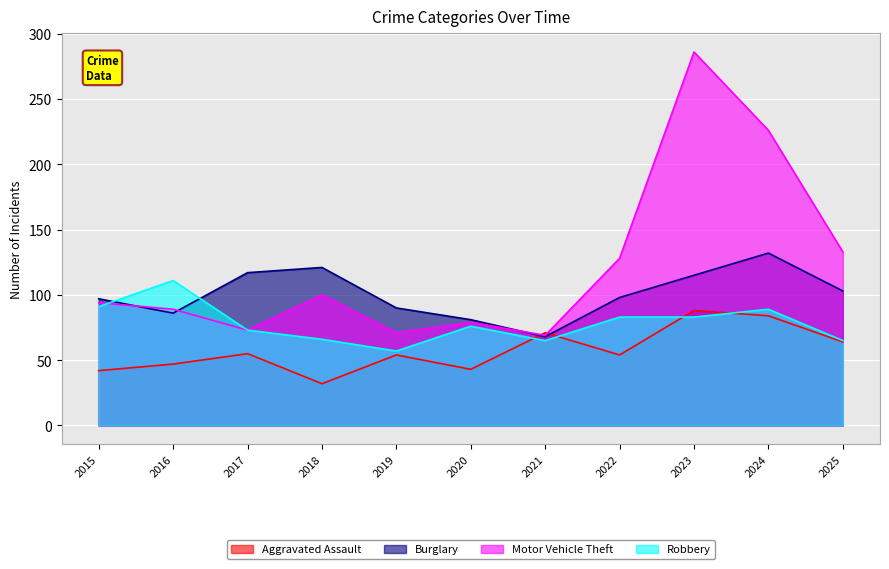

Reading right to left, list all the values displayed in this chart.

Aggravated Assault: 2025=64	2024=84	2023=88	2022=54	2021=71	2020=43	2019=54	2018=32	2017=55	2016=47	2015=42
Burglary: 2025=103	2024=132	2023=115	2022=98	2021=68	2020=81	2019=90	2018=121	2017=117	2016=86	2015=97
Motor Vehicle Theft: 2025=133	2024=226	2023=286	2022=128	2021=69	2020=79	2019=71	2018=100	2017=73	2016=89	2015=94
Robbery: 2025=65	2024=89	2023=83	2022=83	2021=65	2020=76	2019=57	2018=66	2017=73	2016=111	2015=91